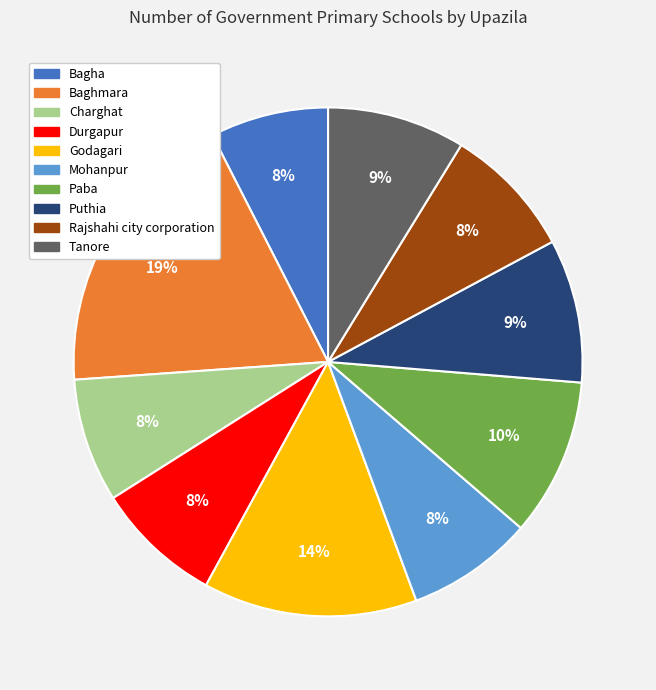

Is it true that Bagha is 16% of the pie?

False